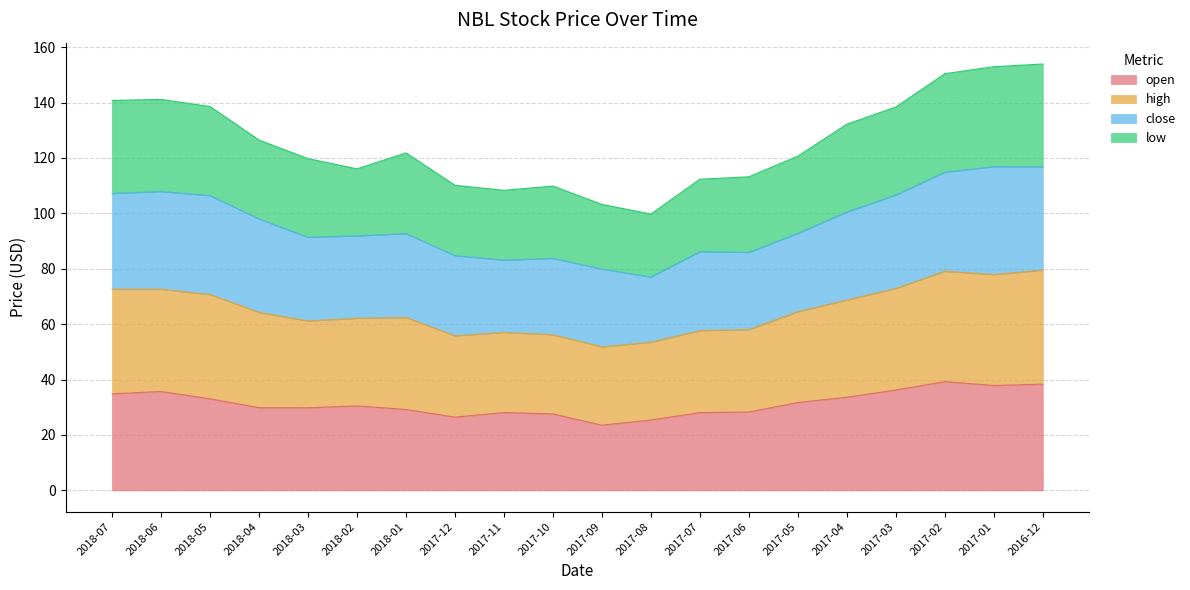

In high, how many points are higher than both neighbors (excluding endpoints)?

5